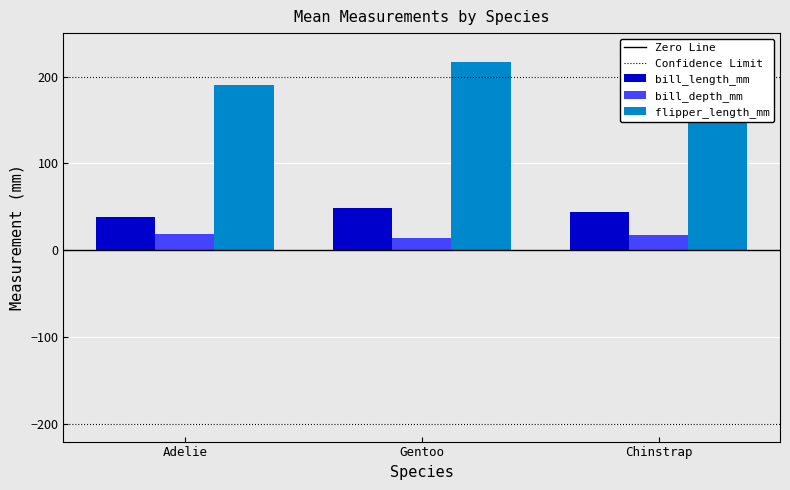

Are the bars grouped side by side (vs. stacked)?

Yes